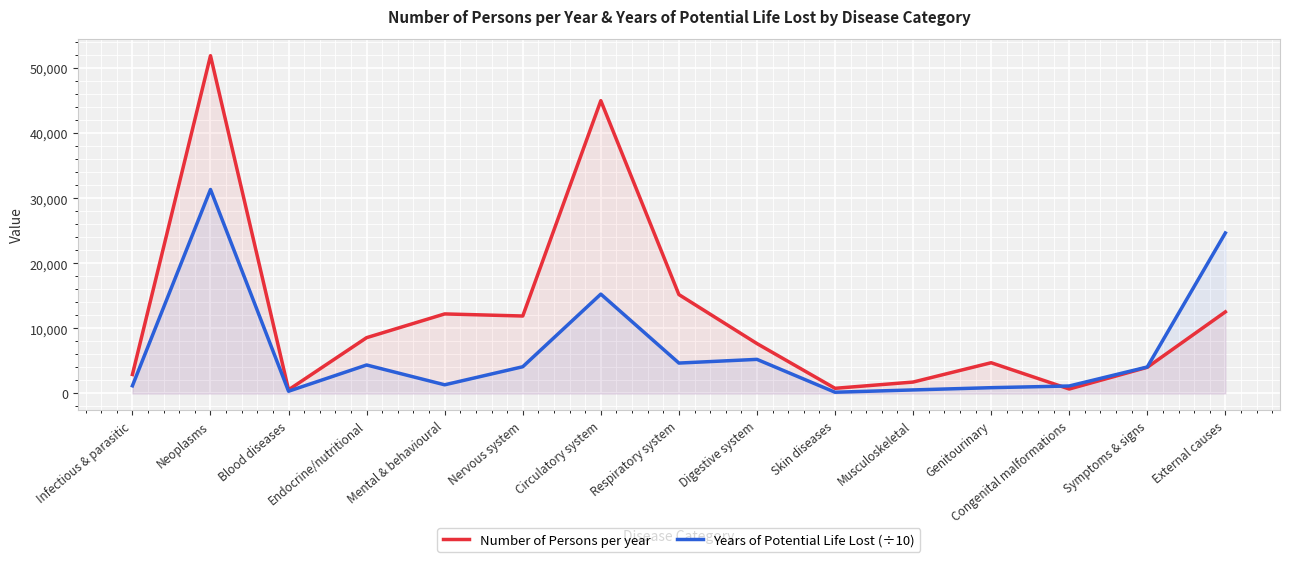

Does the chart display data point markers on the line(s)?

No